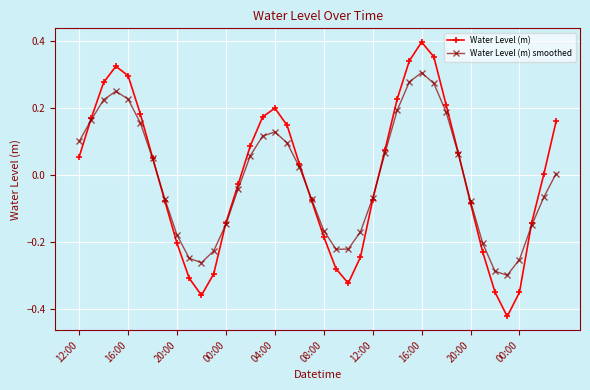

Rank the series by their maximum value, from lowest to highest.

Water Level (m) smoothed, Water Level (m)